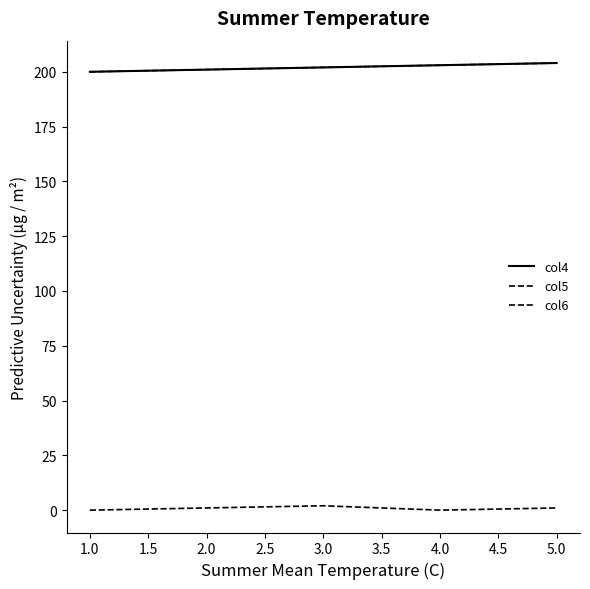

Does the chart have visible grid lines?

No